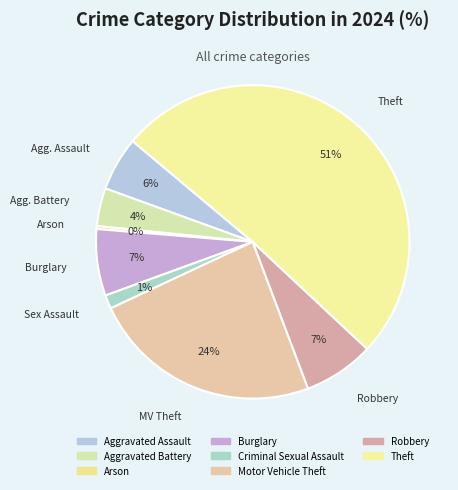

Count the number of slices in the pie.

8